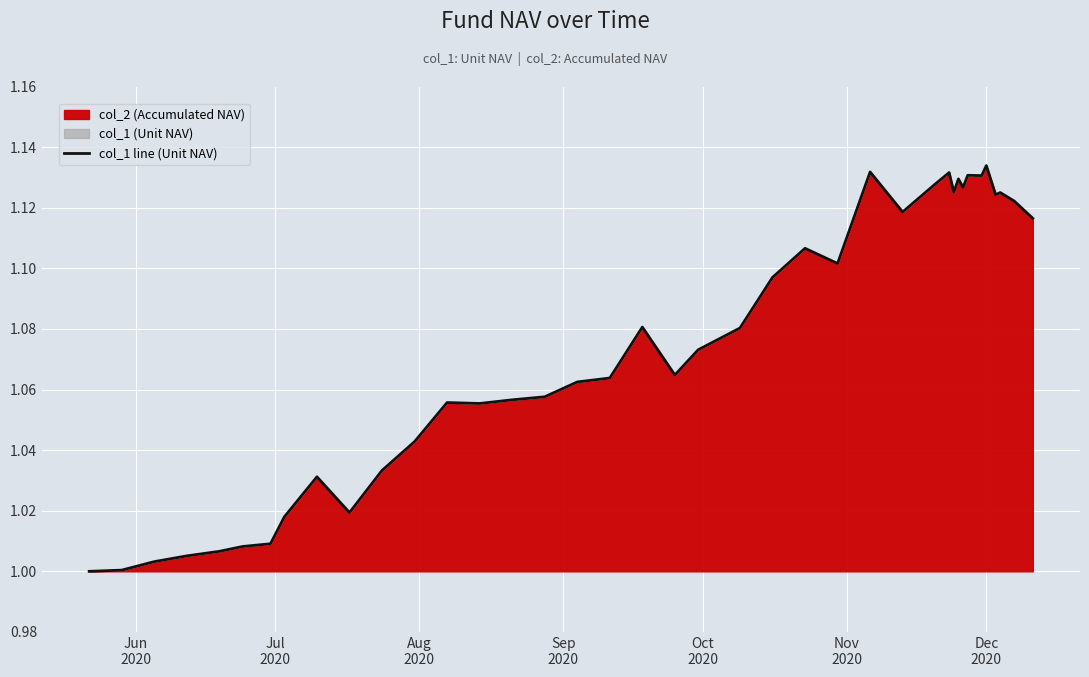

Reading left to right, extract all data points from this chart.

1.0	1.0	1.0	1.0	1.0	1.0	1.0	1.0	1.0	1.0	1.0	1.0	1.1	1.1	1.1	1.1	1.1	1.1	1.1	1.1	1.1	1.1	1.1	1.1	1.1	1.1	1.1	1.1	1.1	1.1	1.1	1.1	1.1	1.1	1.1	1.1	1.1	1.1	1.1	1.1